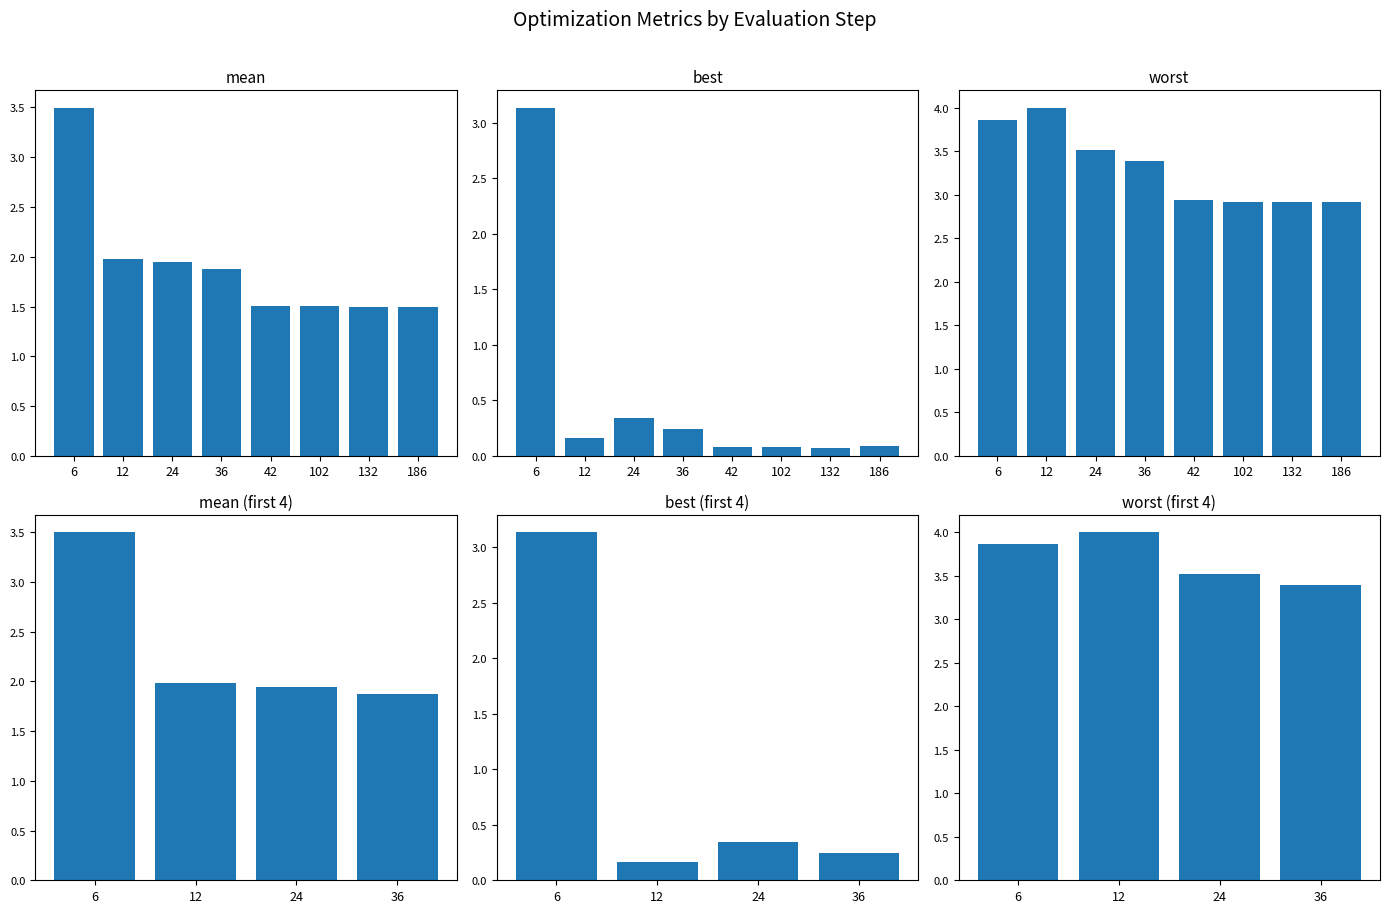

Are the bars horizontal?

No